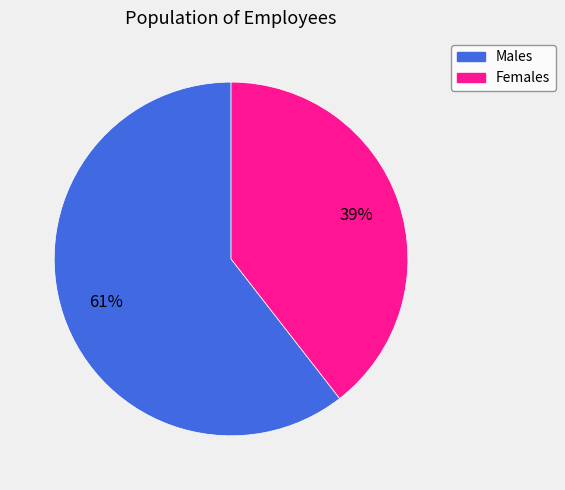

Does any single category account for the majority?

Yes